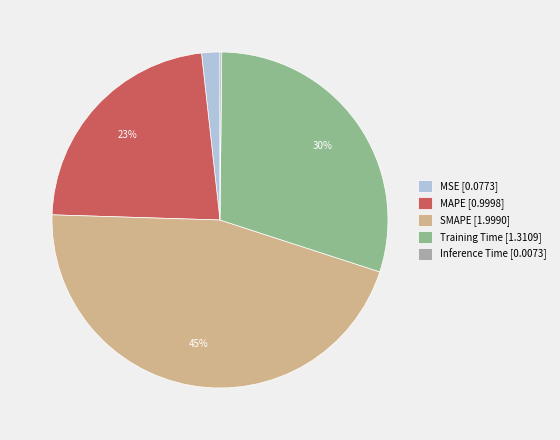

Does any single category account for the majority?

No